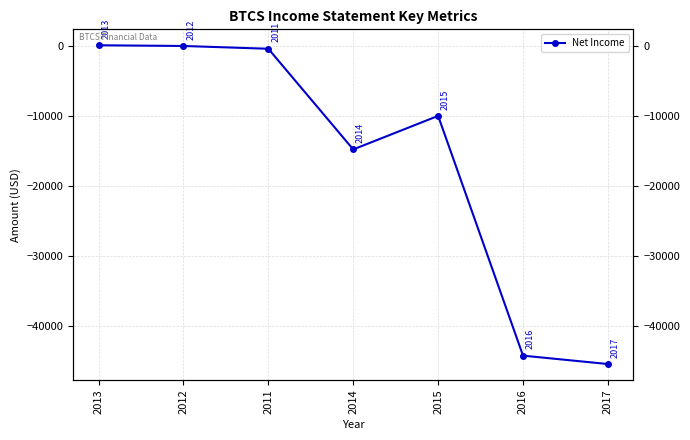

How many lines are shown in the chart?

1